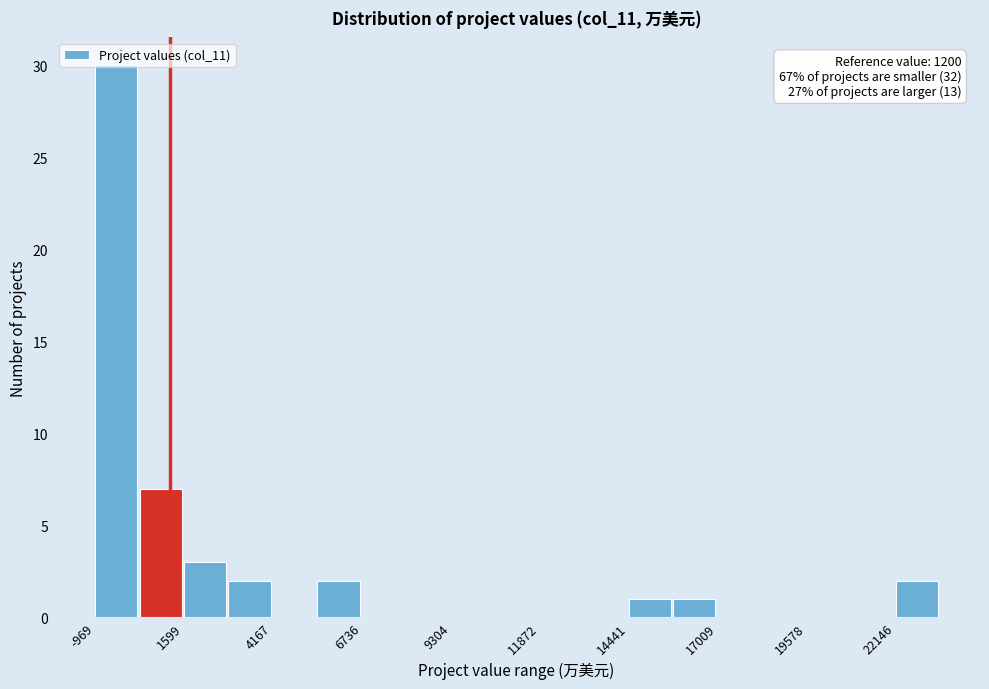

Around what value on the x-axis is the tallest bar? Give the approximate position of its centre, as read against the axis.

-500